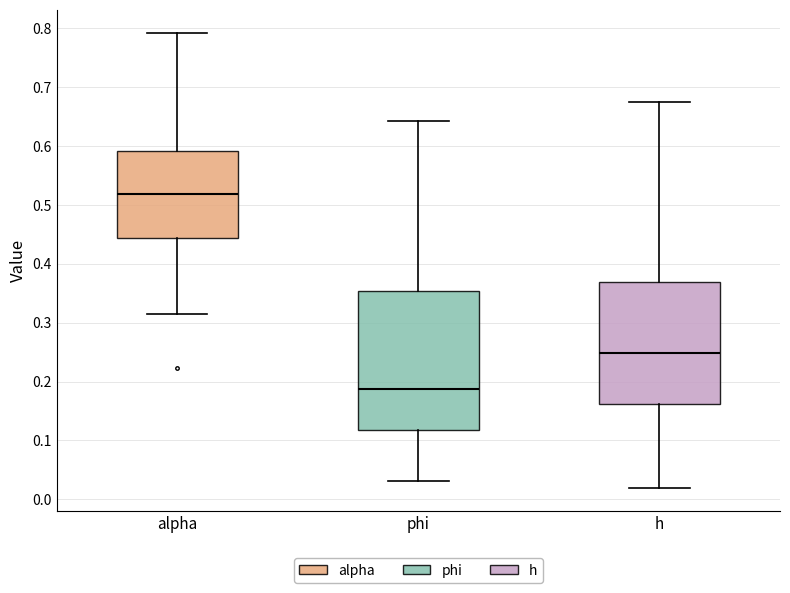

Where is the upper edge of the box for phi on the y-axis? The values are not printed on the chart, so give them approximately, as read against the axis.

0.35